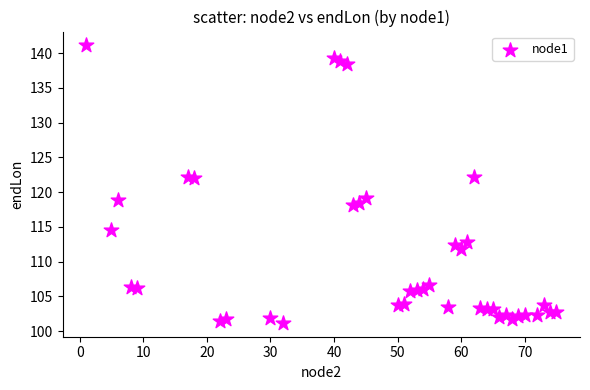

What is the range of X values (max minus min)?

74.0